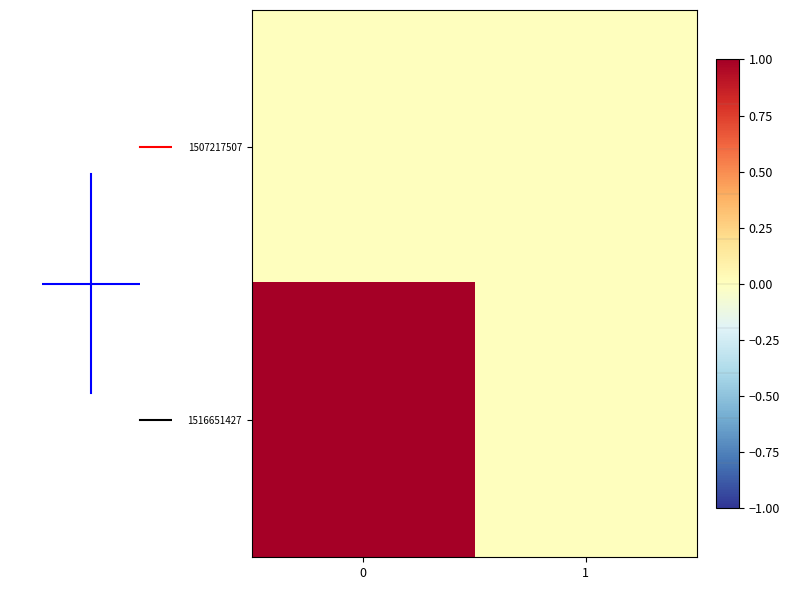

Which series has the widest spread of values?

1516651427